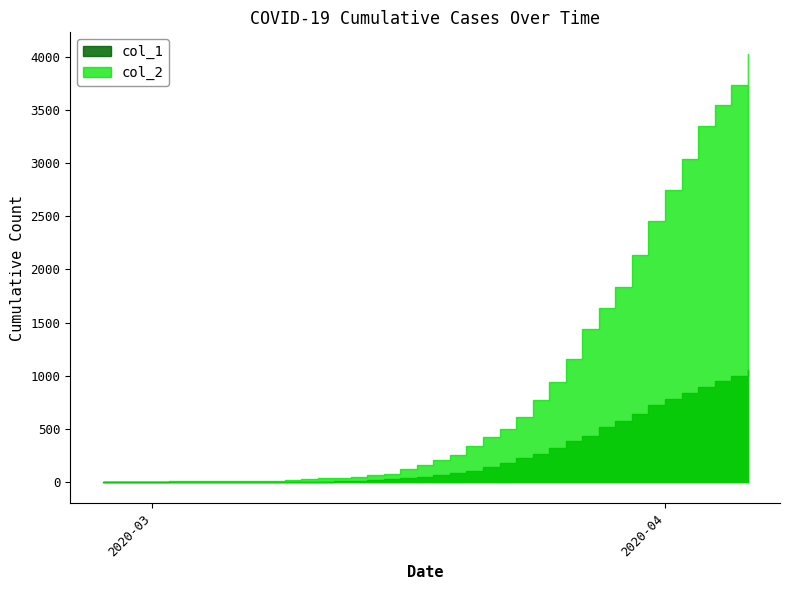

What is the label of the 15th point from the right?

2020-03-23